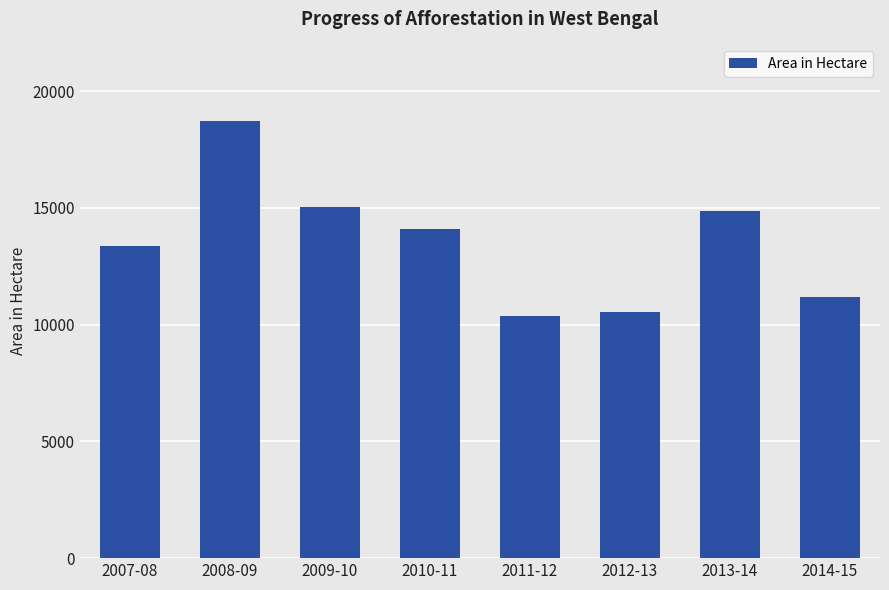

What is the maximum value shown in the chart?

18707.0